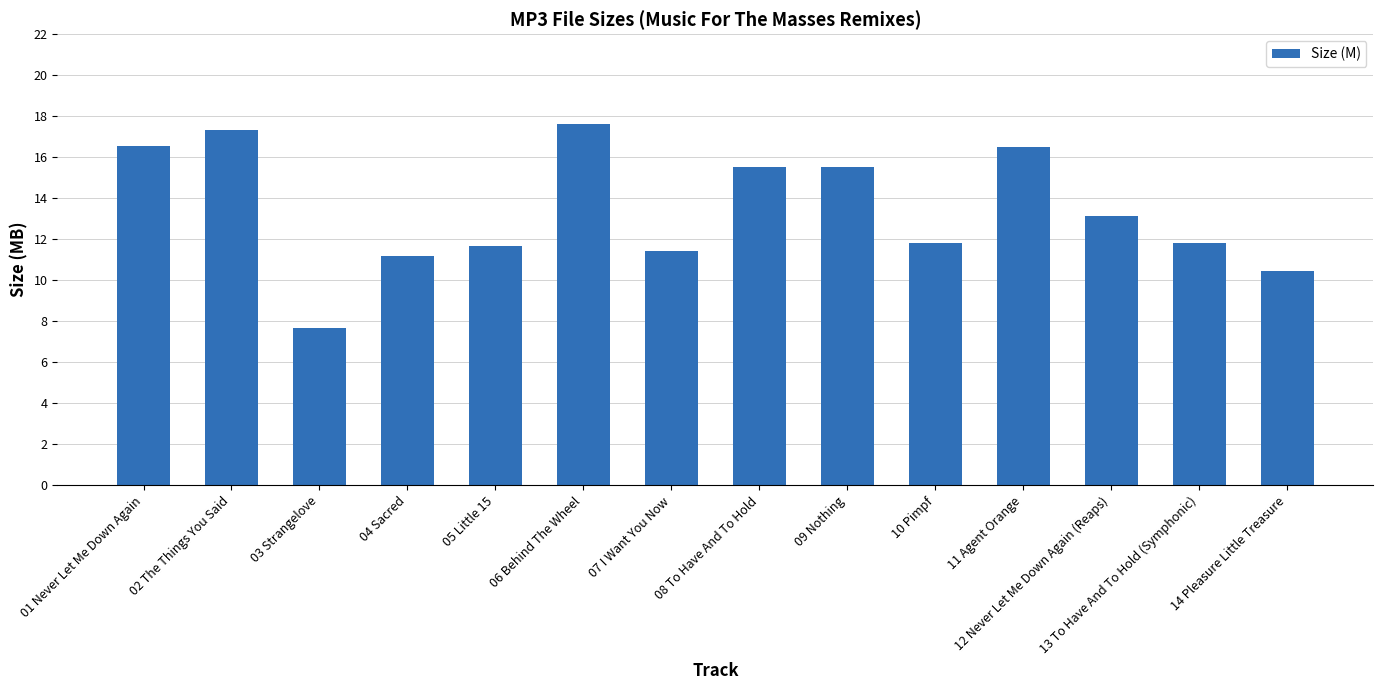

What is the difference between the values at 07 I Want You Now and 02 The Things You Said?

5.9